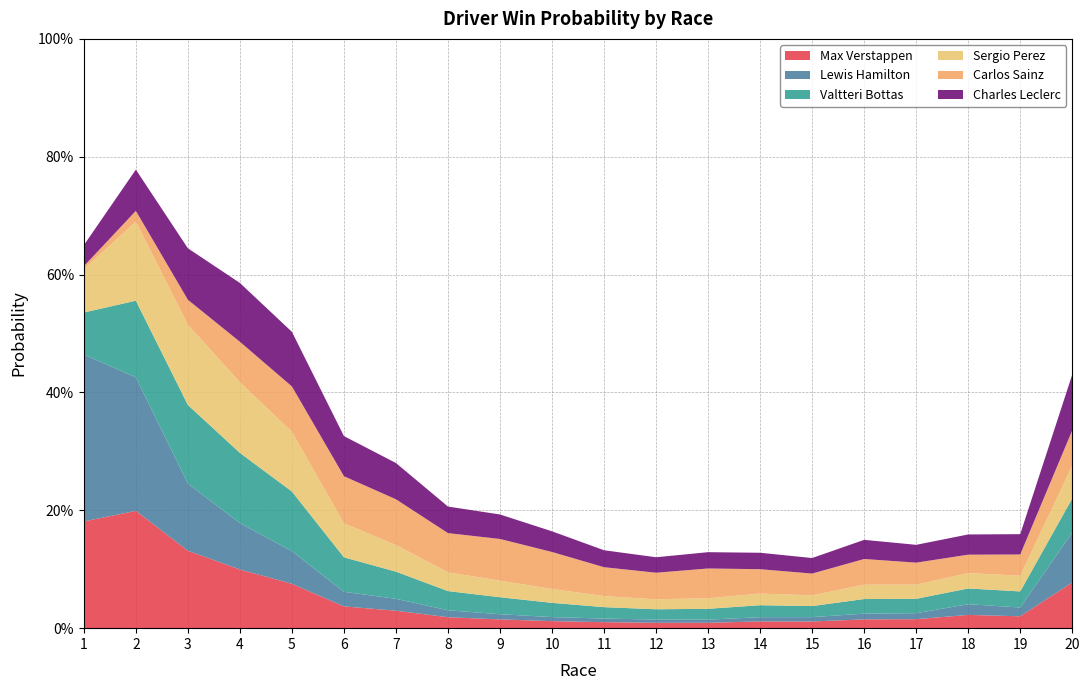

Reading right to left, list all the values displayed in this chart.

Max Verstappen: 20=0.1	19=0.0	18=0.0	17=0.0	16=0.0	15=0.0	14=0.0	13=0.0	12=0.0	11=0.0	10=0.0	9=0.0	8=0.0	7=0.0	6=0.0	5=0.1	4=0.1	3=0.1	2=0.2	1=0.2
Lewis Hamilton: 20=0.1	19=0.0	18=0.0	17=0.0	16=0.0	15=0.0	14=0.0	13=0.0	12=0.0	11=0.0	10=0.0	9=0.0	8=0.0	7=0.0	6=0.0	5=0.1	4=0.1	3=0.1	2=0.2	1=0.3
Valtteri Bottas: 20=0.1	19=0.0	18=0.0	17=0.0	16=0.0	15=0.0	14=0.0	13=0.0	12=0.0	11=0.0	10=0.0	9=0.0	8=0.0	7=0.0	6=0.1	5=0.1	4=0.1	3=0.1	2=0.1	1=0.1
Sergio Perez: 20=0.1	19=0.0	18=0.0	17=0.0	16=0.0	15=0.0	14=0.0	13=0.0	12=0.0	11=0.0	10=0.0	9=0.0	8=0.0	7=0.0	6=0.1	5=0.1	4=0.1	3=0.1	2=0.1	1=0.1
Carlos Sainz: 20=0.1	19=0.0	18=0.0	17=0.0	16=0.0	15=0.0	14=0.0	13=0.1	12=0.0	11=0.0	10=0.1	9=0.1	8=0.1	7=0.1	6=0.1	5=0.1	4=0.1	3=0.0	2=0.0	1=0.0
Charles Leclerc: 20=0.1	19=0.0	18=0.0	17=0.0	16=0.0	15=0.0	14=0.0	13=0.0	12=0.0	11=0.0	10=0.0	9=0.0	8=0.0	7=0.1	6=0.1	5=0.1	4=0.1	3=0.1	2=0.1	1=0.0